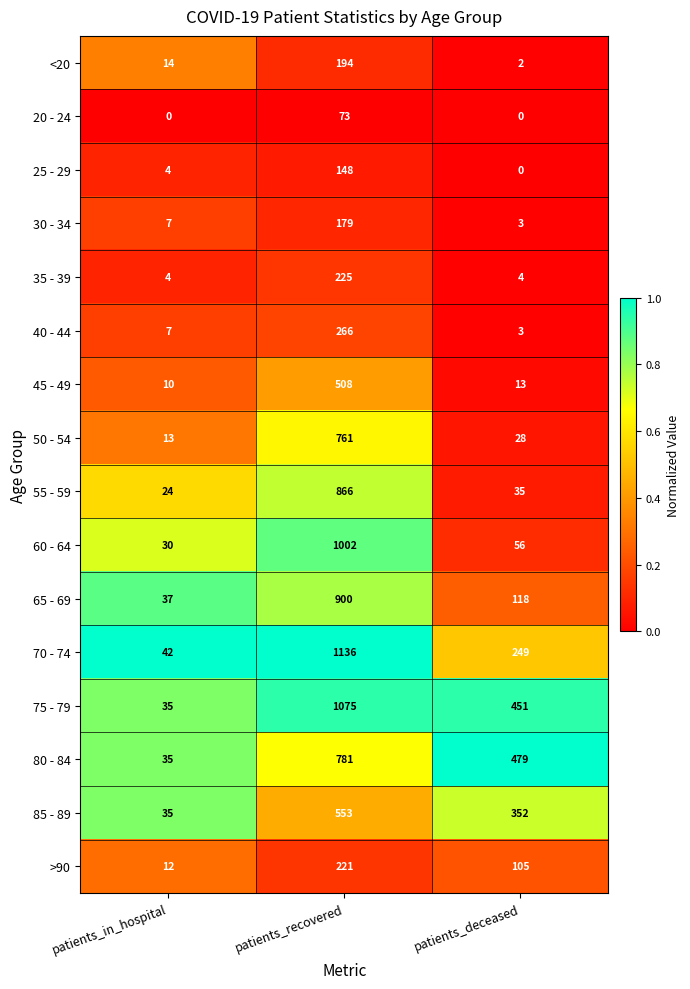

What is the sum of all >90 values?

338